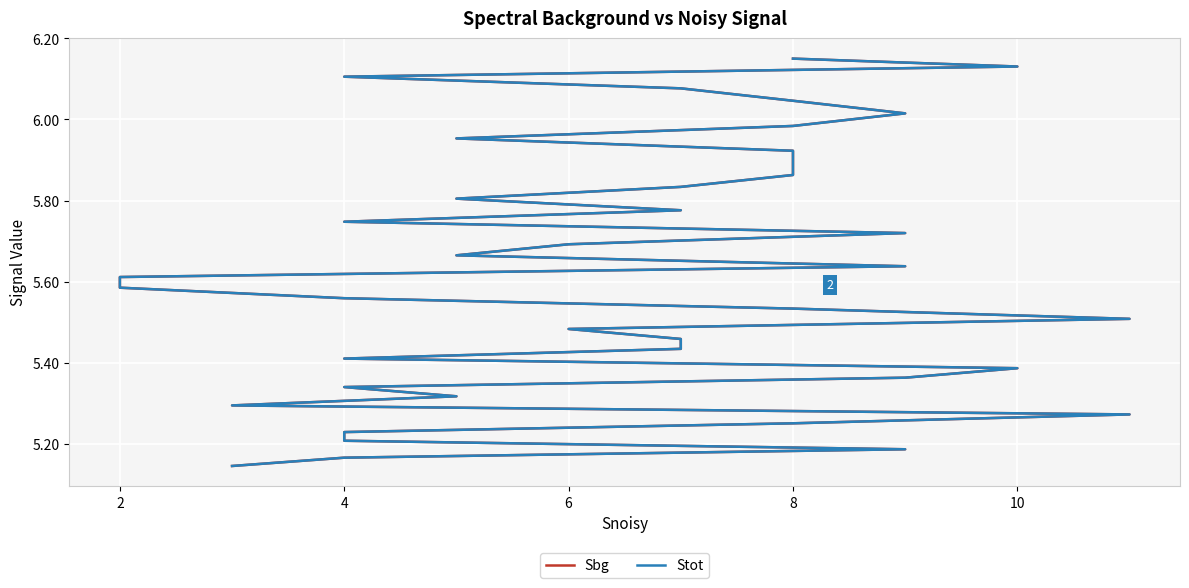

What is the minimum value for Sbg?

5.1